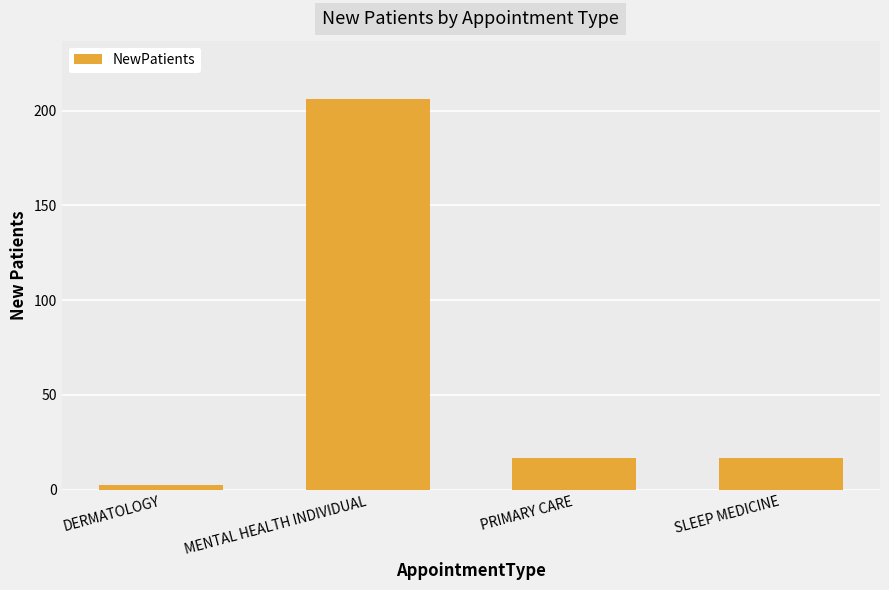

What is the value of the 2nd bar from the left?

206.0